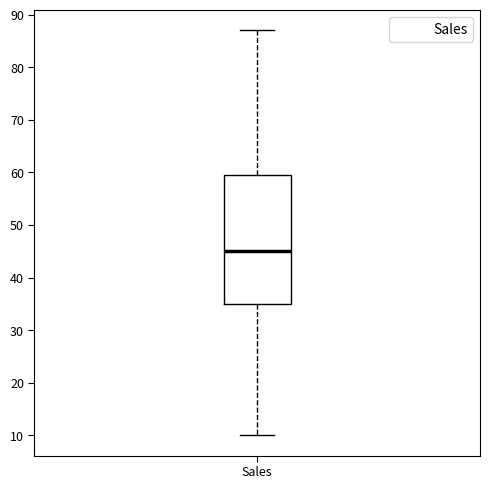

Where does the lower whisker of the box for Sales end on the y-axis? The values are not printed on the chart, so give them approximately, as read against the axis.

10